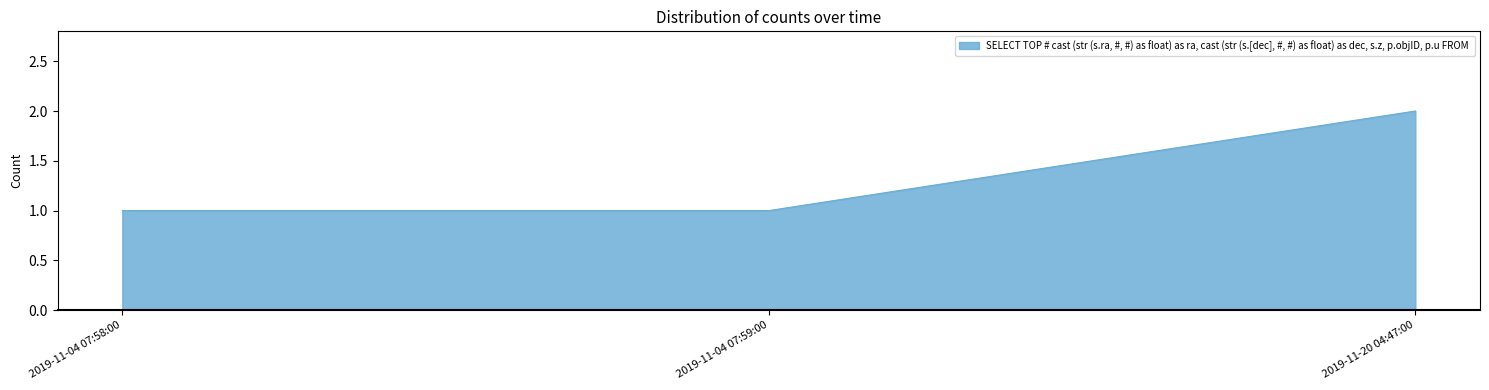

Reading left to right, transcribe all the data shown in this chart.

1	1	2